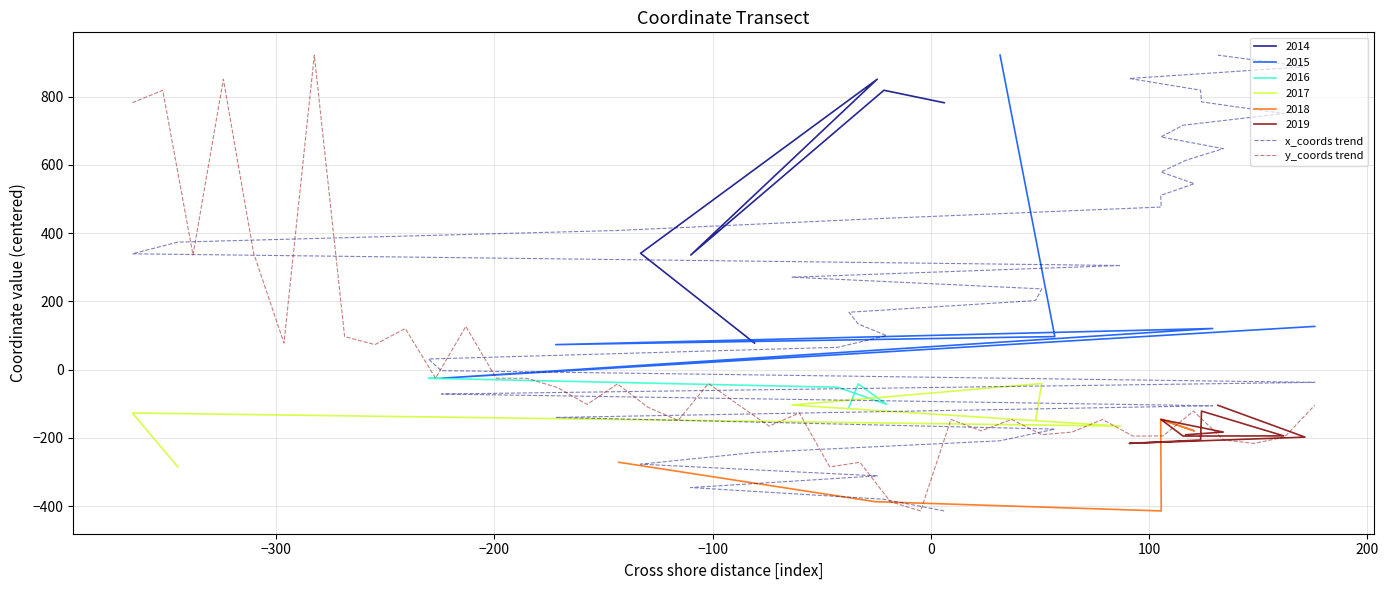

Reading right to left, what are all the values shown in this chart?

x_coords trend: 921.8	887.6	853.3	819.1	784.8	750.6	716.3	682.1	647.8	613.6	579.3	545.1	510.8	476.6	442.3	408.1	373.8	339.6	305.3	271.1	236.8	202.6	168.3	134.1	99.8	65.6	31.3	-2.9	-37.2	-71.5	-105.7	-140.0	-174.2	-208.5	-242.7	-277.0	-311.2	-345.5	-379.7	-414.0
y_coords trend: -104.3	-197.6	-216.0	-206.1	-121.4	-194.0	-194.5	-145.9	-182.9	-190.7	-145.9	-179.3	-146.0	-414.0	-386.8	-271.4	-284.8	-126.9	-165.4	-103.5	-40.5	-148.7	-110.0	-41.7	-101.7	-51.6	-25.1	-25.0	126.8	-25.0	120.6	73.4	97.0	921.8	77.9	341.1	851.3	335.9	818.9	782.3